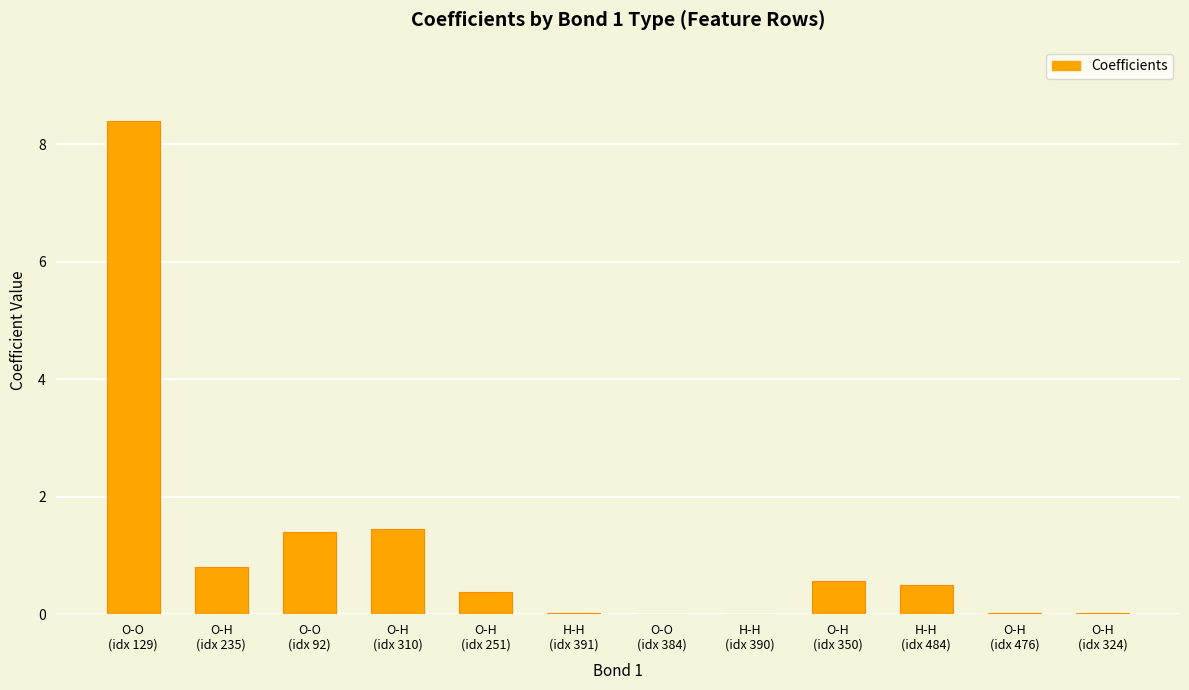

What is the maximum value shown in the chart?

8.4